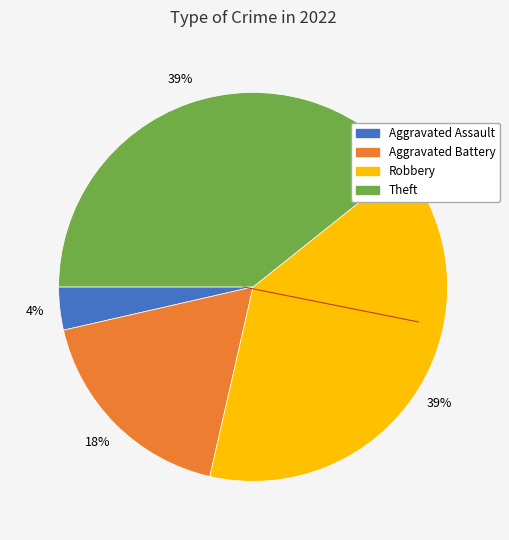

Is there a majority slice in this chart?

No